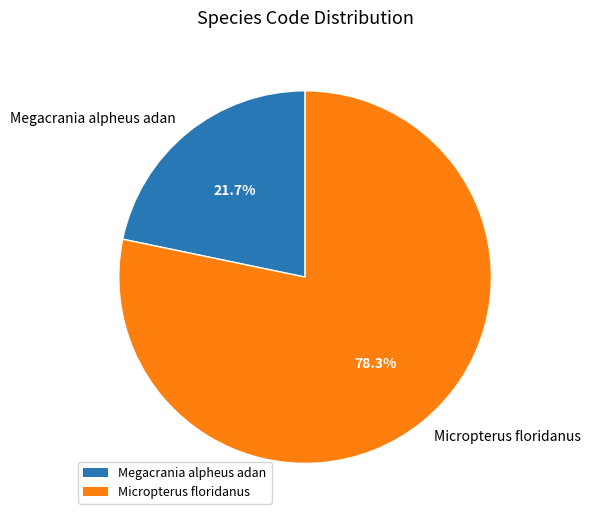

Is there a majority slice in this chart?

Yes